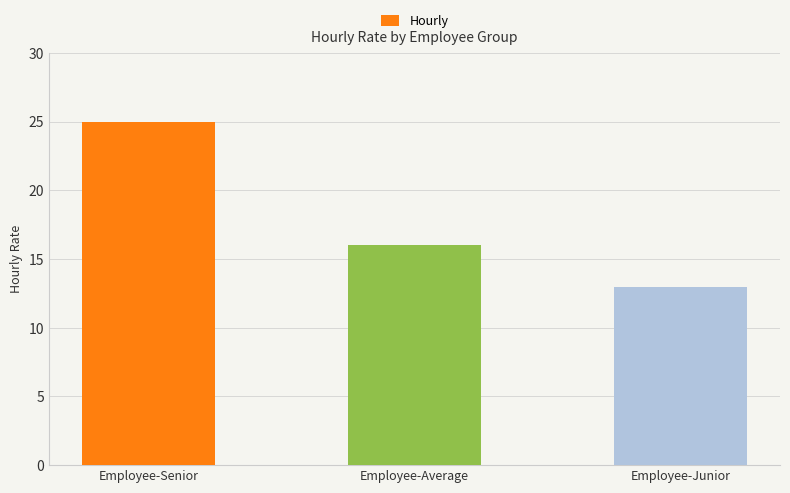

What is the label of the 2nd bar from the left?

Employee-Average